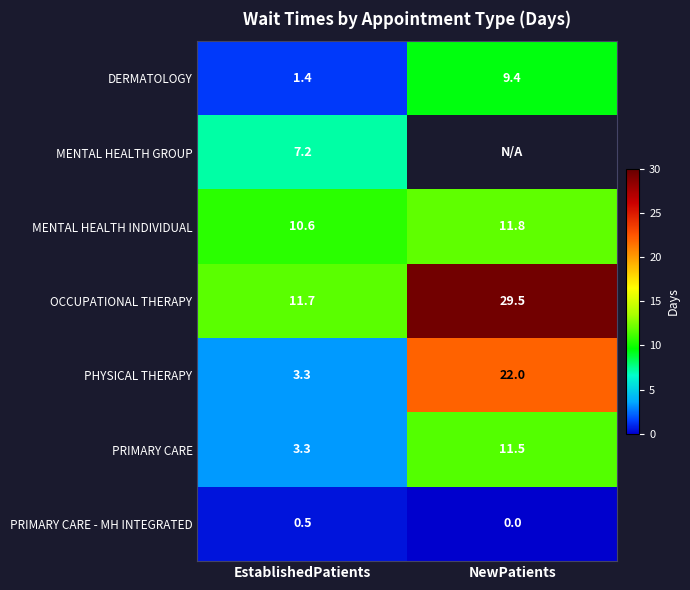

What is the average value of the MENTAL HEALTH INDIVIDUAL series?

11.2